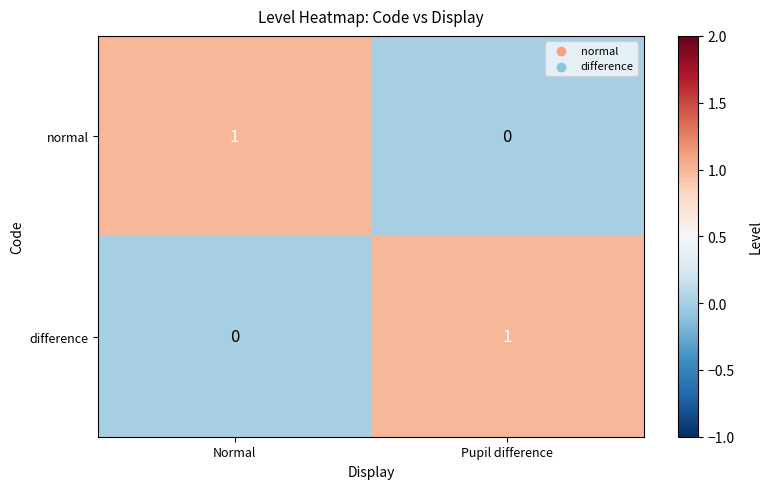

The normal series shows 2 at Normal. True or false?

False